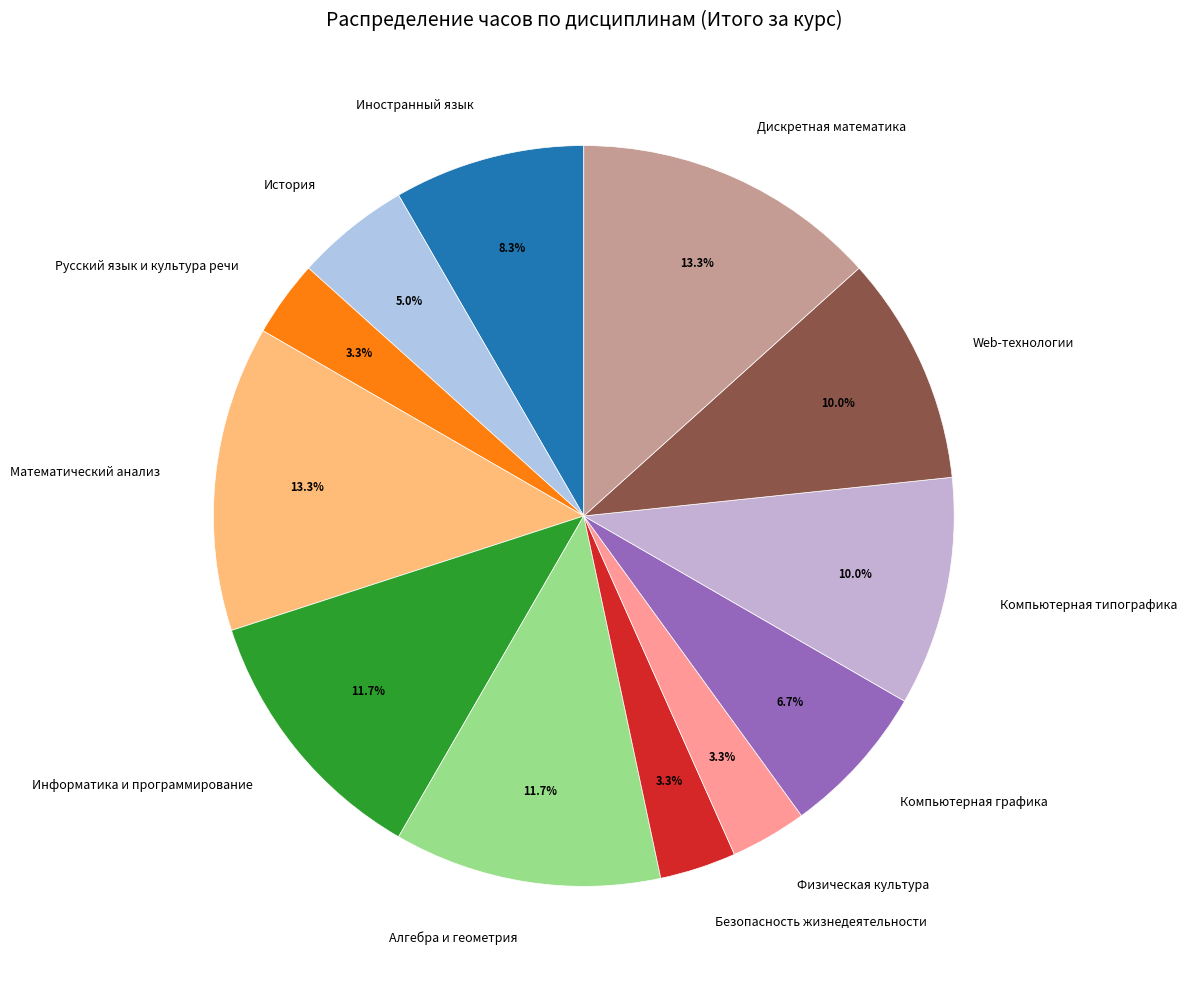

Approximately how many times larger is the value at Физическая культура compared to Русский язык и культура речи?

1.0